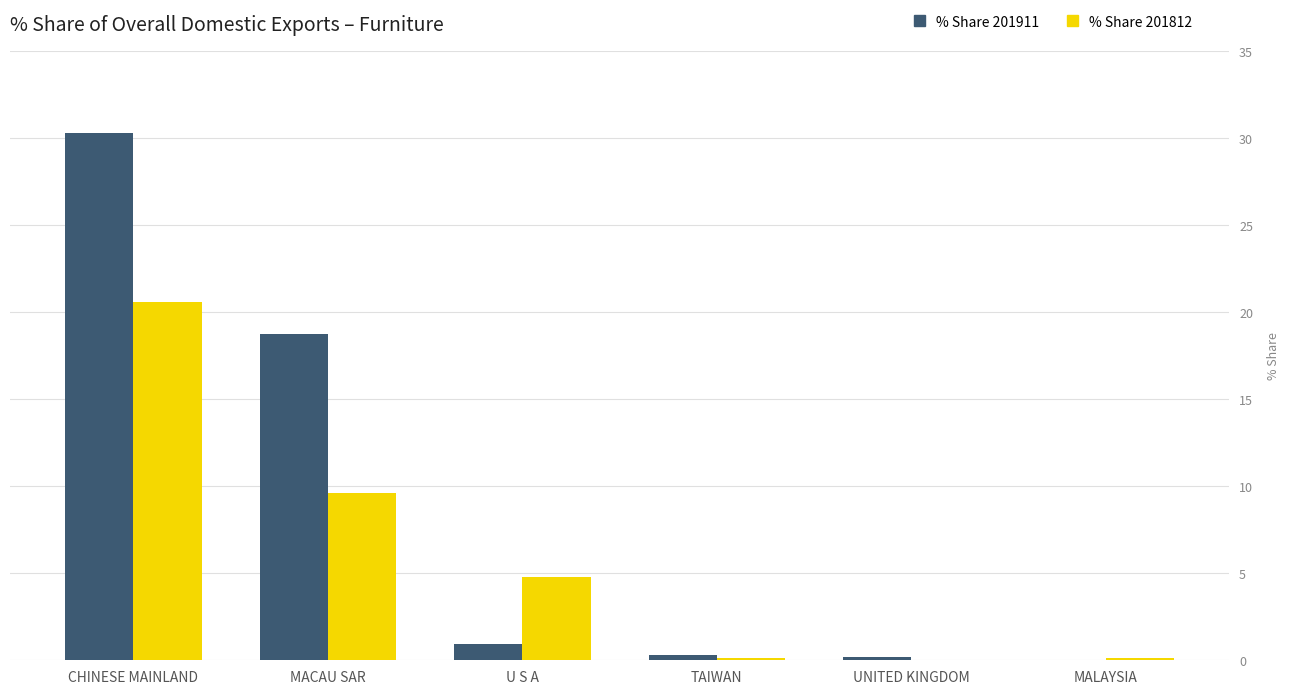

Which series has the largest total across all categories?

% Share 201911